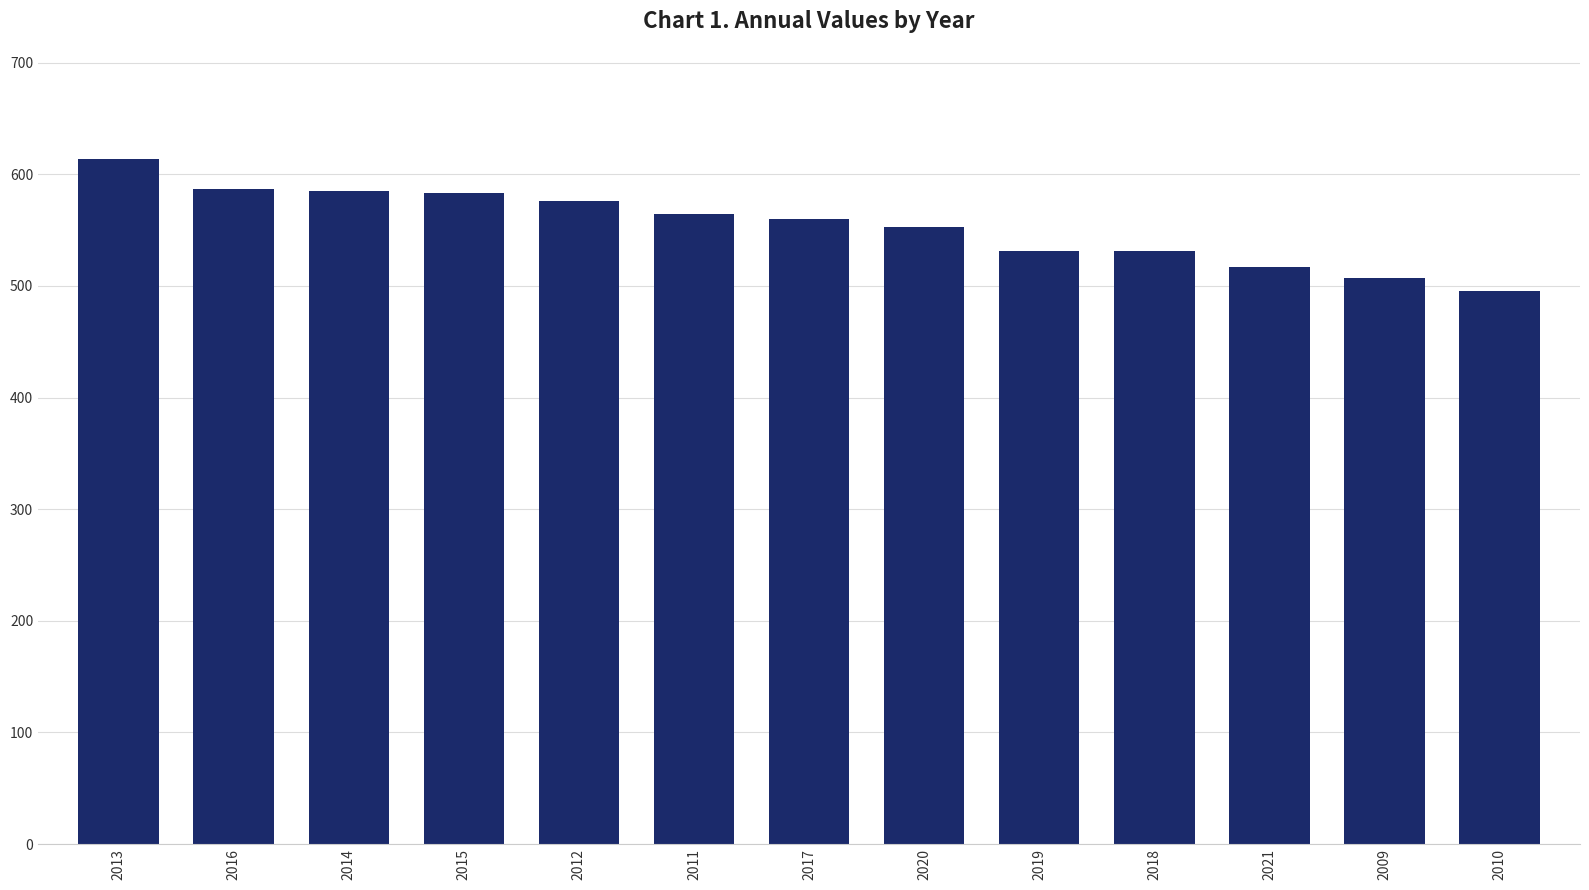

Which has a higher value, 2009 or 2021?

2021